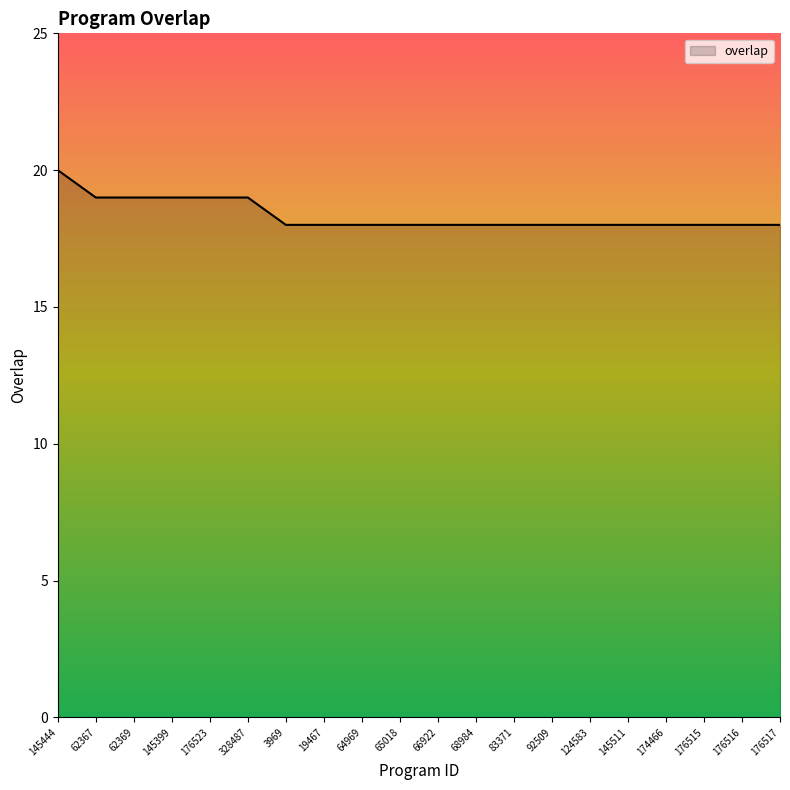

What is the greatest value displayed?

20